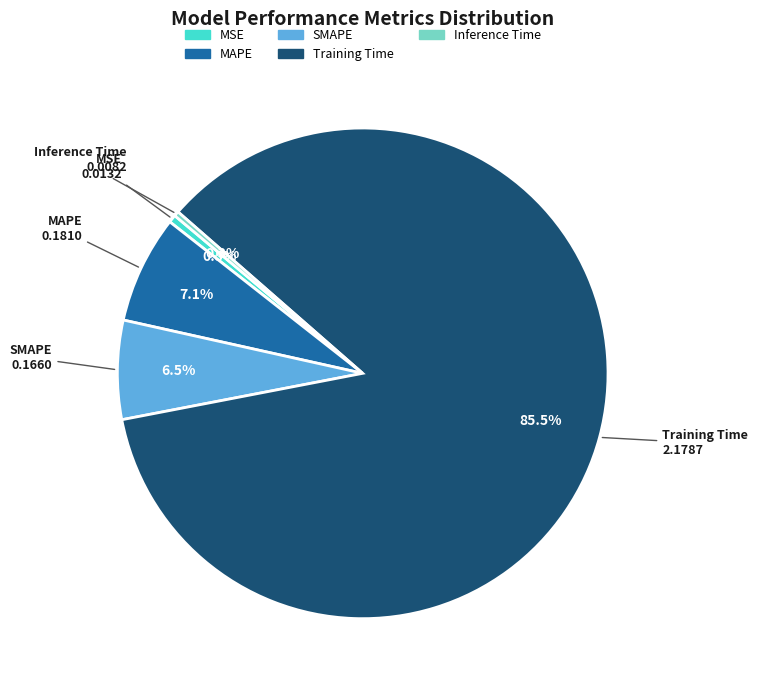

How much of the chart is everything except MAPE?

92.9%